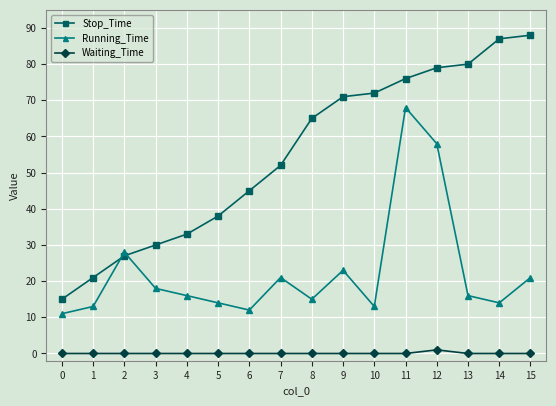

True or false: Running_Time has more than 2 interior local peaks.

True